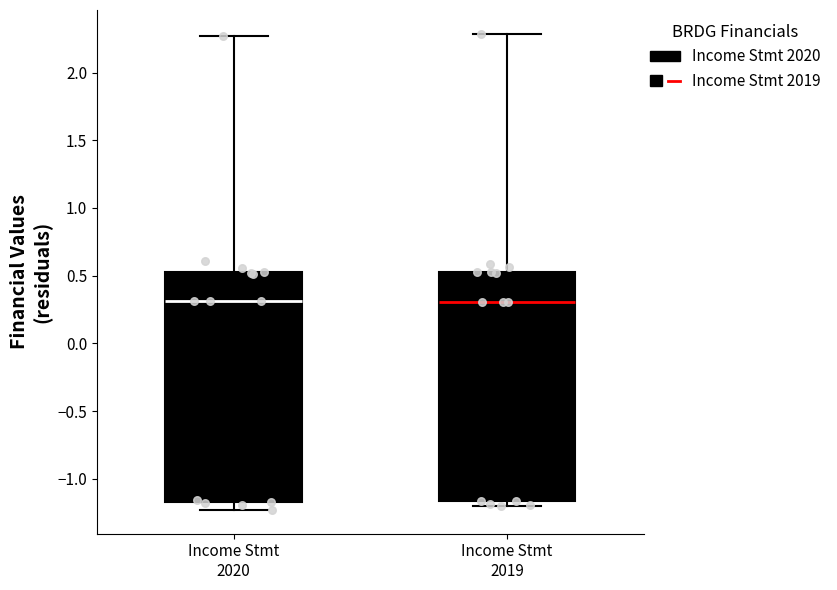

Reading left to right, read every box against the y-axis: the position of its median line, the range the box covers, and the ends of its whiskers. The values are not printed on the chart, so give them approximately, as read against the axis.

Income Stmt 2020: median 0.30, box -1.15 to 0.50, whiskers -1.25 to 2.25
Income Stmt 2019: median 0.30, box -1.15 to 0.55, whiskers -1.20 to 2.30